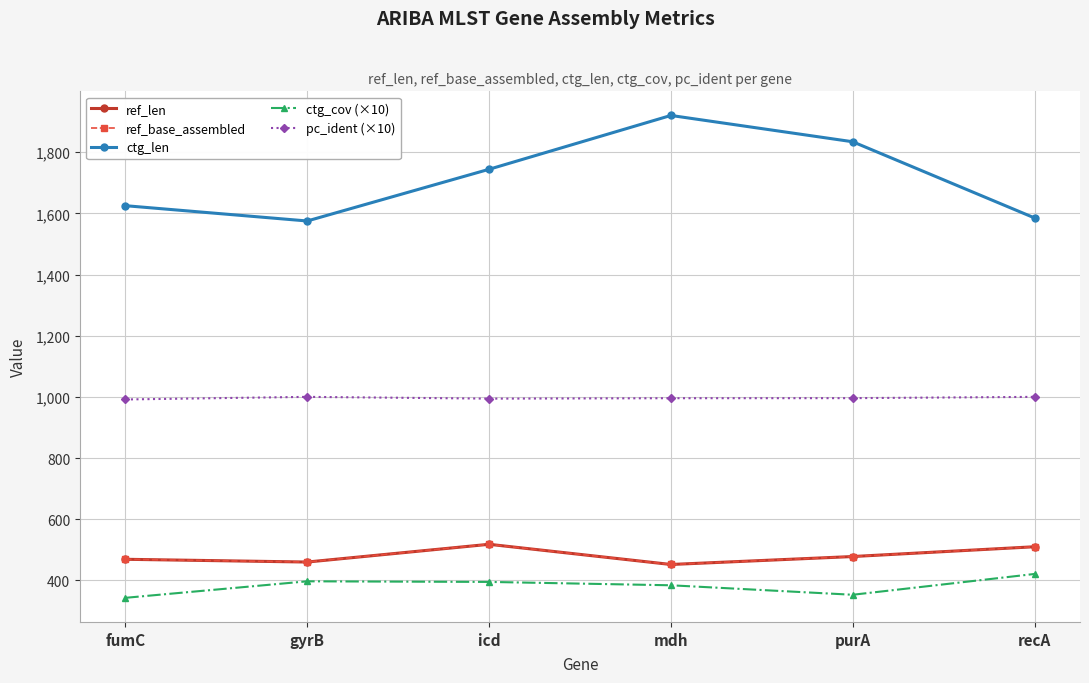

True or false: ref_base_assembled and ref_len intersect in this chart.

False